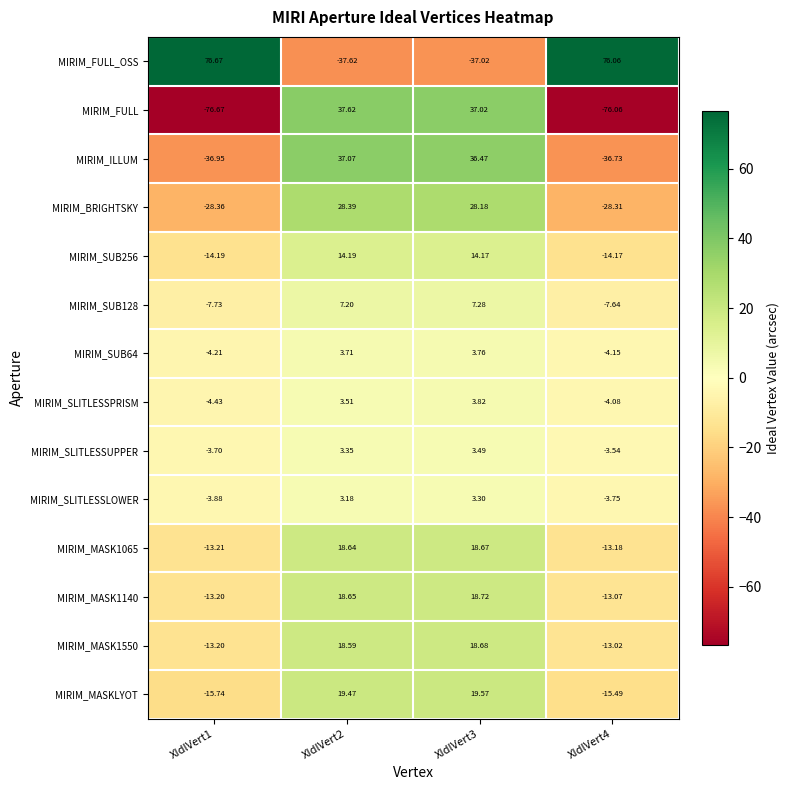

Is the value of MIRIM_MASK1140 at XIdlVert4 greater than the value of MIRIM_SUB64 at XIdlVert4?

No